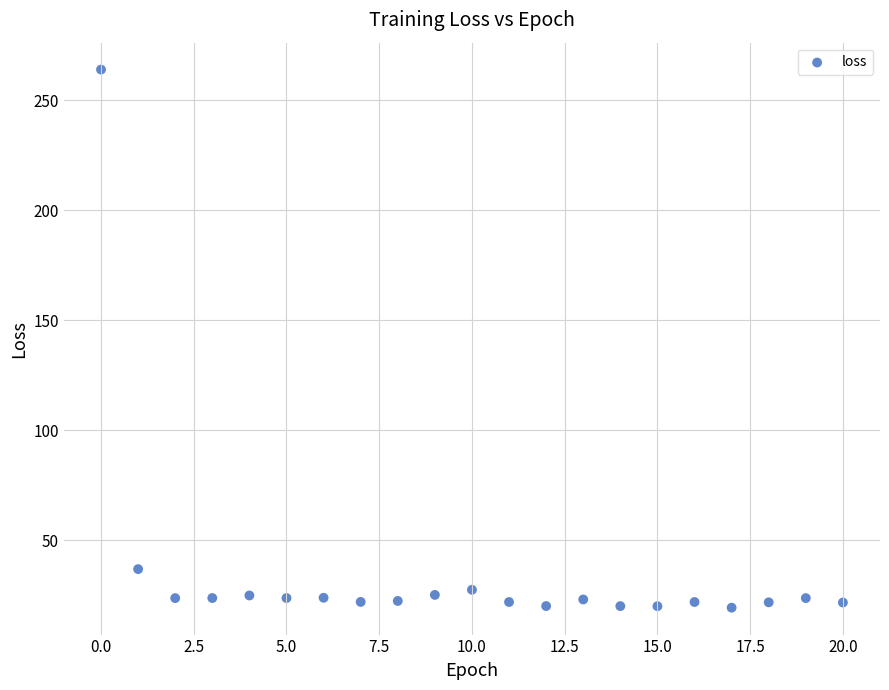

What is the range of Y values (max minus min)?

244.6